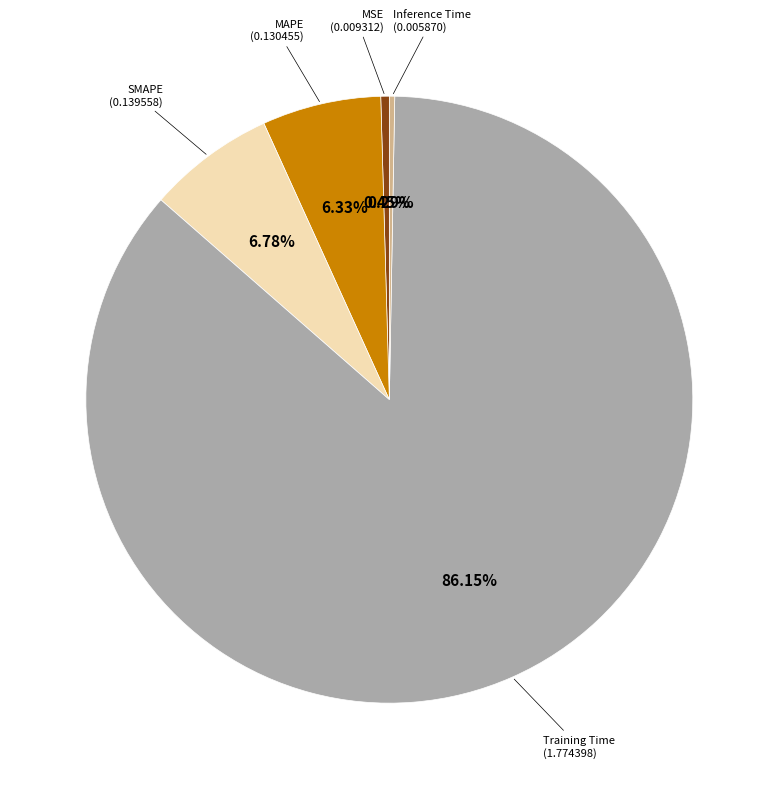

Count the number of slices in the pie.

5